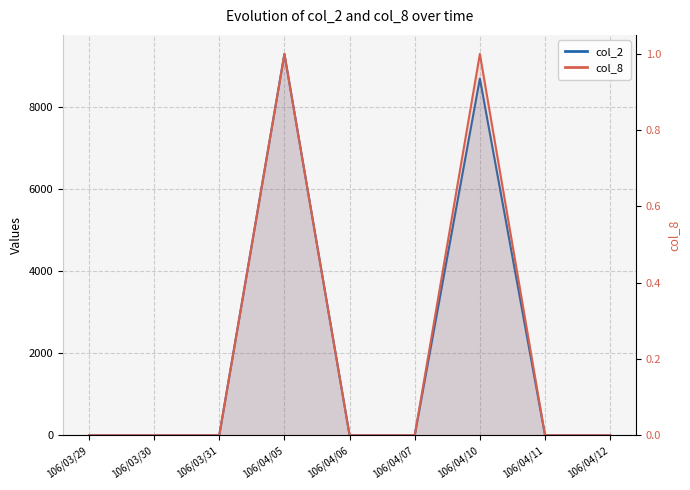

At which label is col_2 closest to 4650?

106/04/10